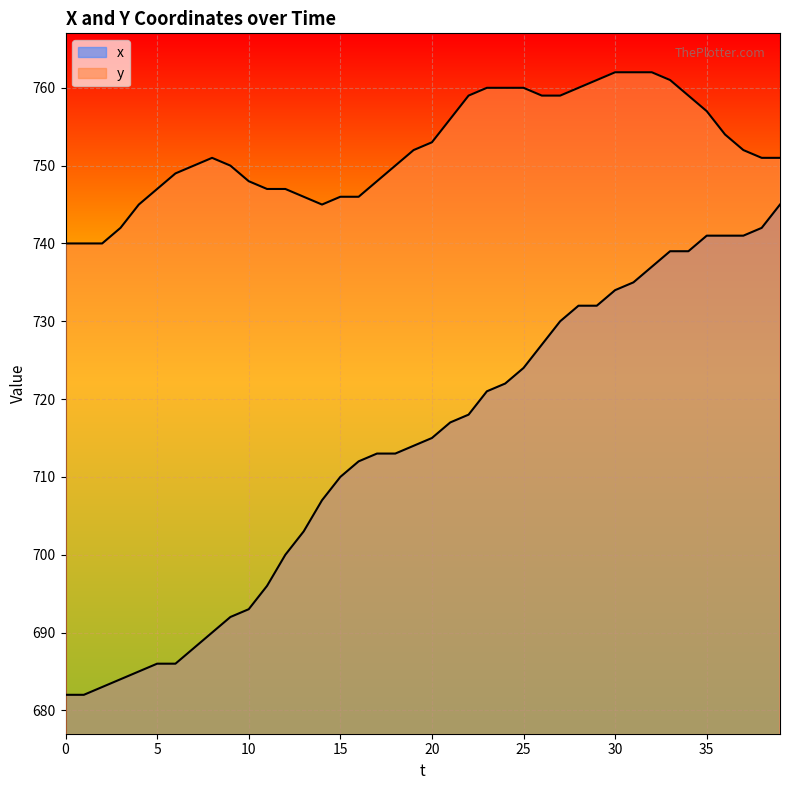

Which series has the widest spread of values?

x